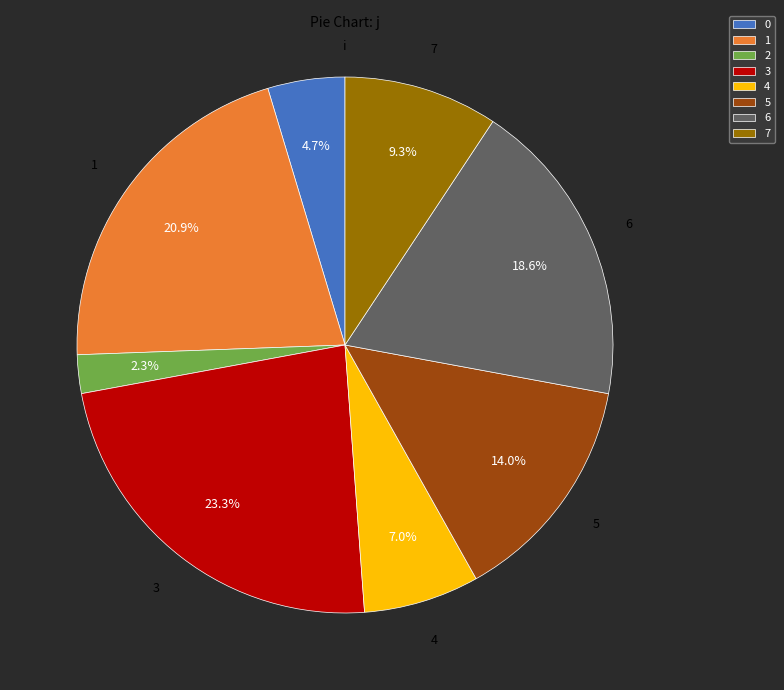

Between 7 and 3, which is larger?

3